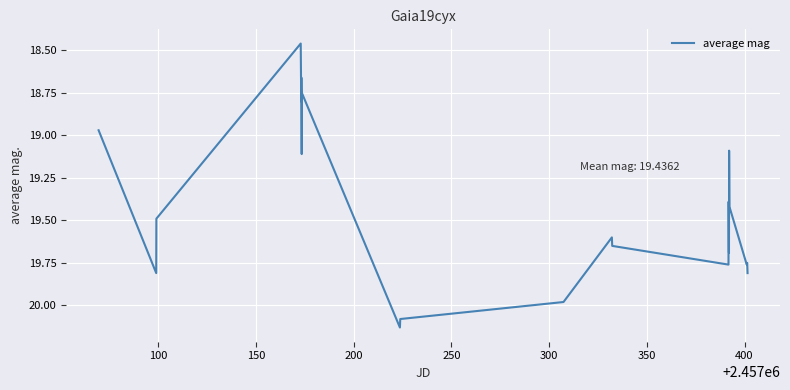

What is the difference between the maximum and minimum values?

1.7